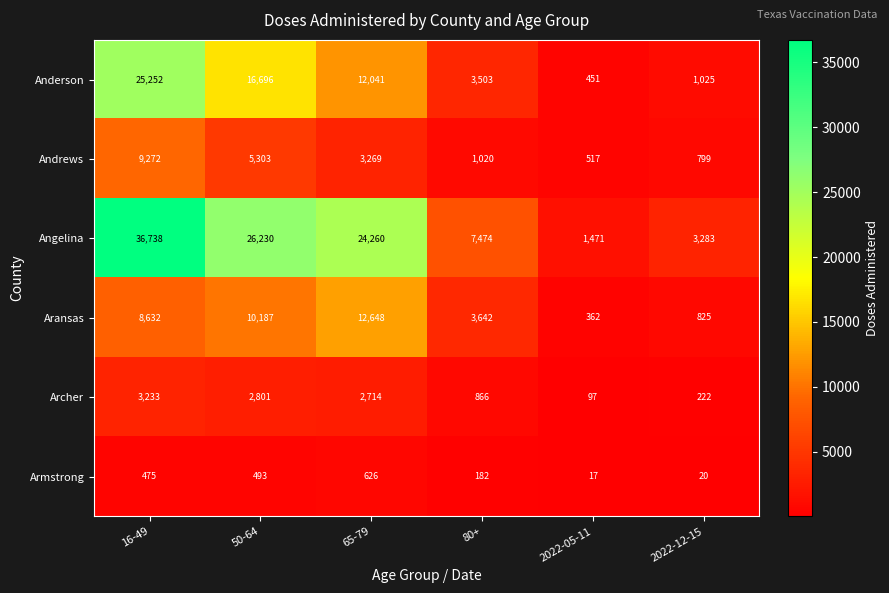

Rank the categories by Aransas value from highest to lowest.

65-79, 50-64, 16-49, 80+, 2022-12-15, 2022-05-11